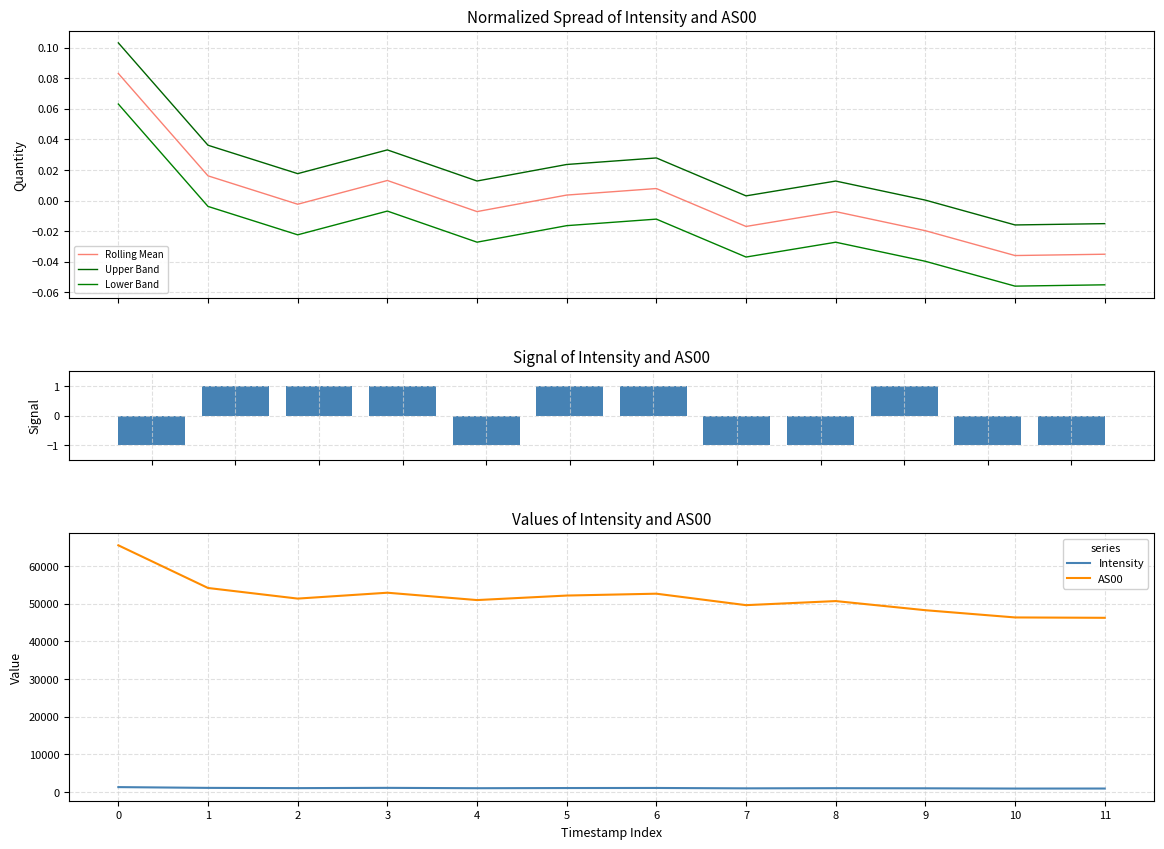

How many values in the AS00 series exceed 51384?

5